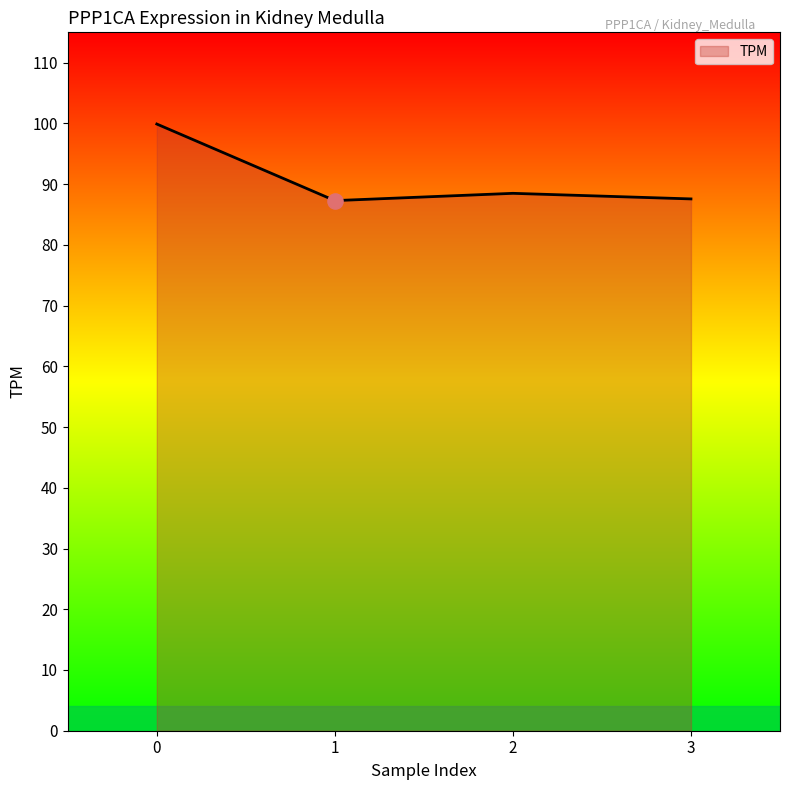

What is the change in value from 2 to 3?

-0.9